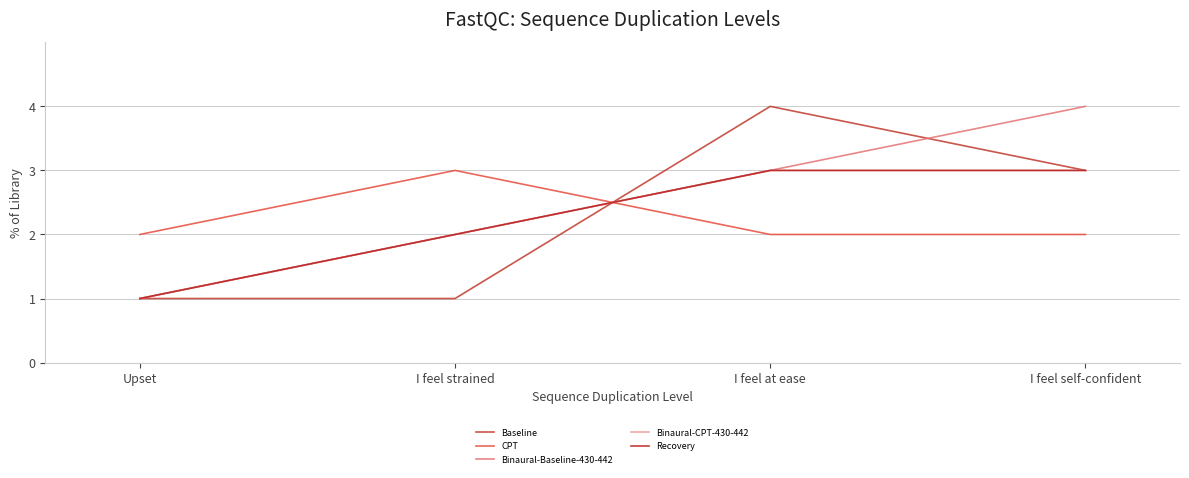

True or false: Recovery and Binaural-Baseline-430-442 intersect in this chart.

False